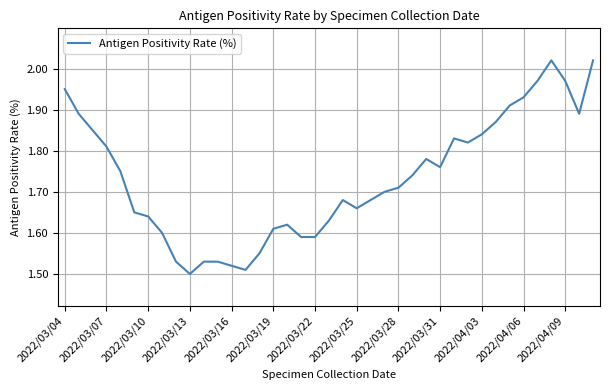

What is the difference between the maximum and minimum values?

0.5